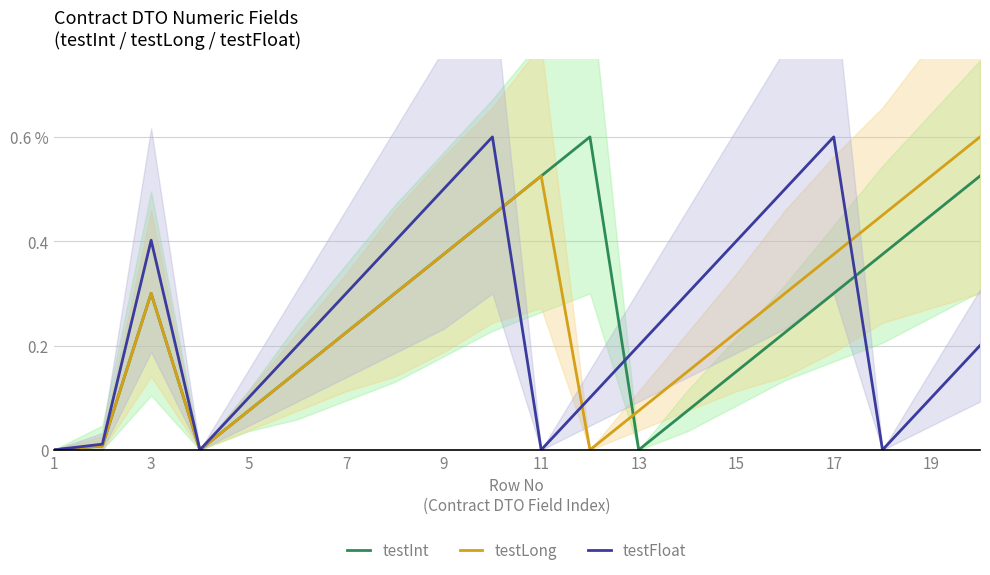

Reading left to right, extract all data points from this chart.

testInt: 0.0	0.0	0.3	0.0	0.1	0.1	0.2	0.3	0.4	0.4	0.5	0.6	0.0	0.1	0.1	0.2	0.3	0.4	0.4	0.5
testLong: 0.0	0.0	0.3	0.0	0.1	0.1	0.2	0.3	0.4	0.4	0.5	0.0	0.1	0.1	0.2	0.3	0.4	0.4	0.5	0.6
testFloat: 0.0	0.0	0.4	0.0	0.1	0.2	0.3	0.4	0.5	0.6	0.0	0.1	0.2	0.3	0.4	0.5	0.6	0.0	0.1	0.2